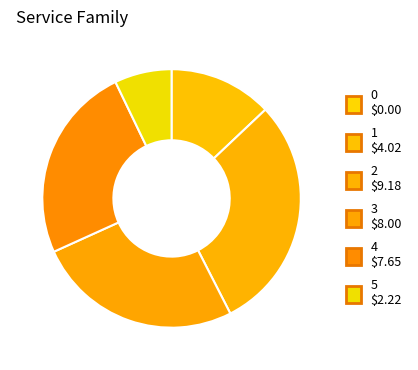

Does any single category account for the majority?

No